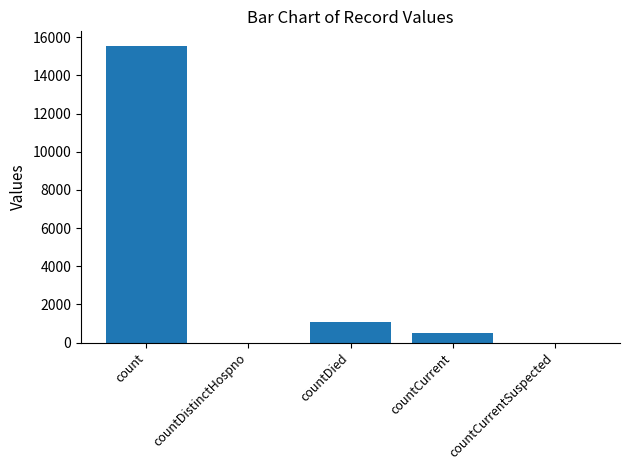

Are the bars horizontal?

No